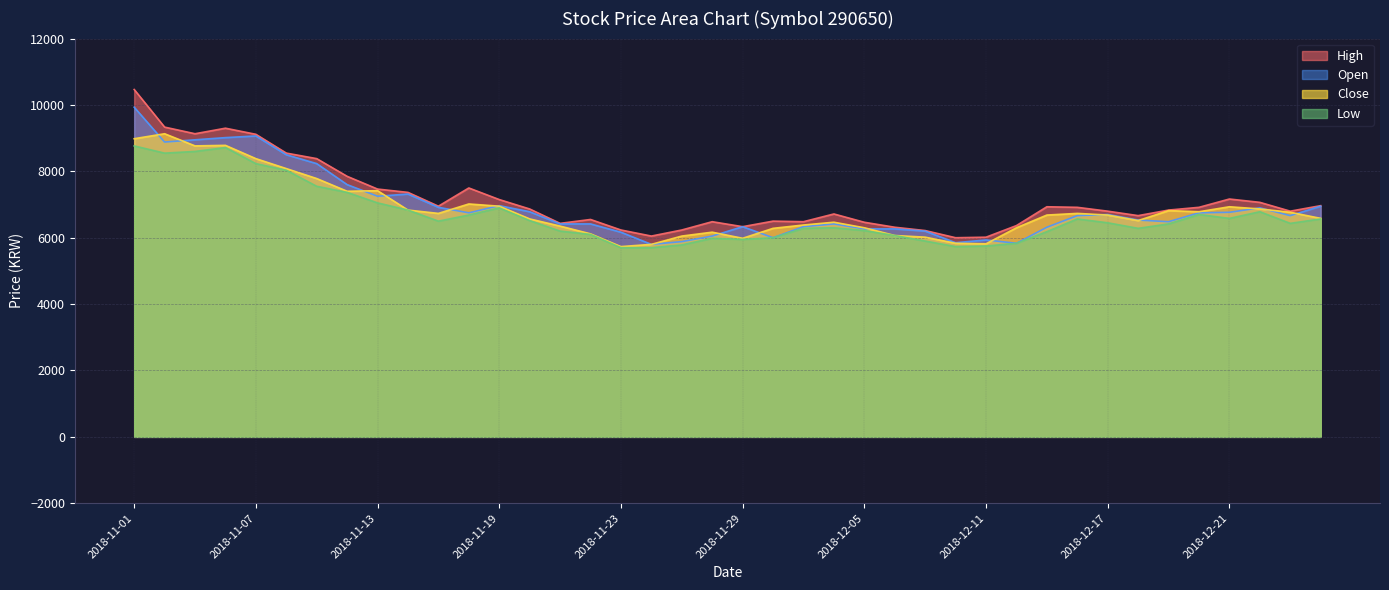

True or false: Low has more than 2 interior local peaks.

True